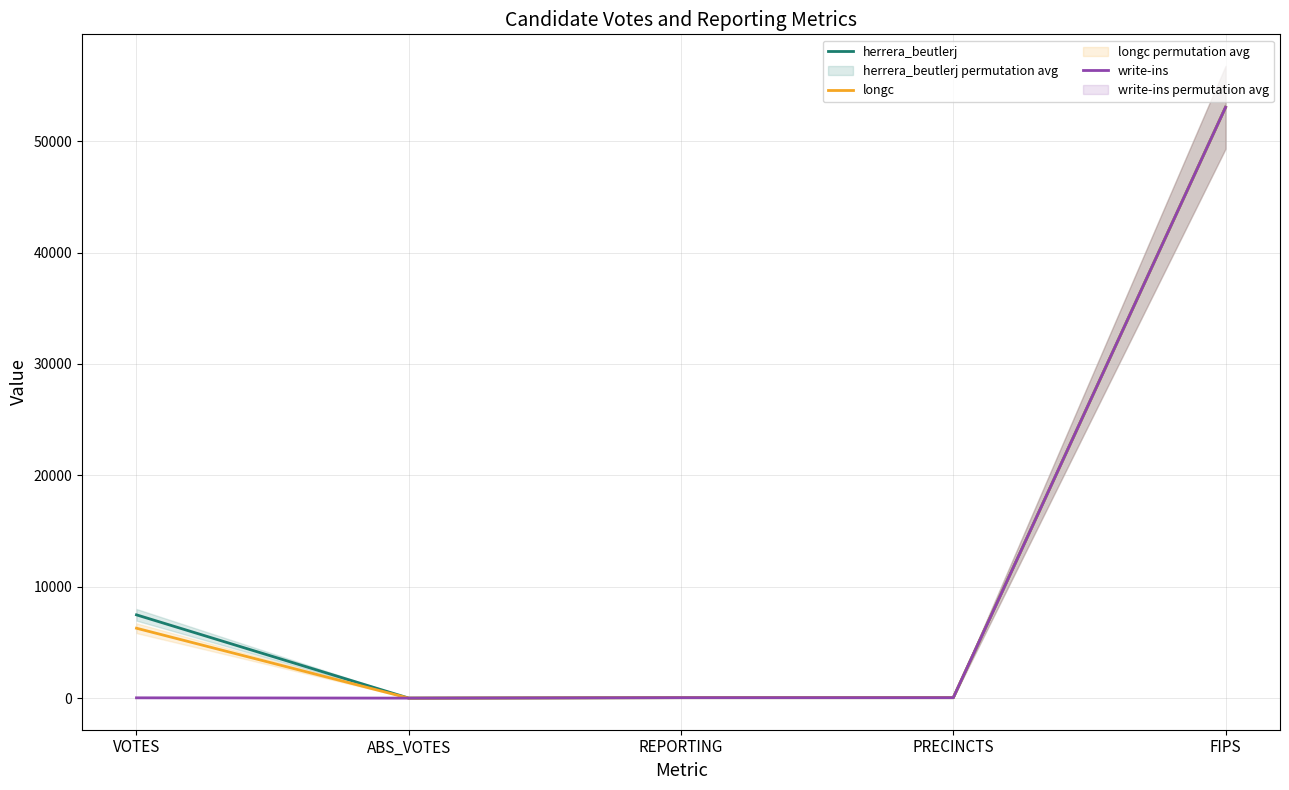

True or false: herrera_beutlerj and longc cross at least once.

False